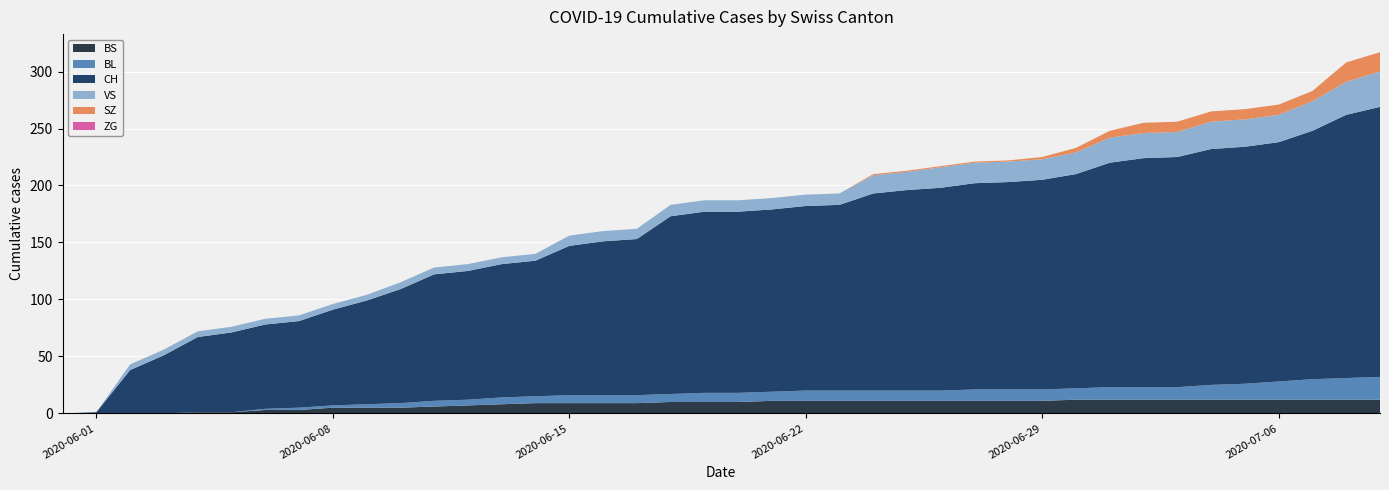

Reading right to left, transcribe all the data shown in this chart.

CH: 237	231	218	210	208	207	202	201	197	188	184	182	181	178	176	173	163	162	160	159	159	156	137	135	131	119	117	113	111	100	91	84	76	74	70	66	51	38	1	0
BS: 12	12	12	12	12	12	12	12	12	12	11	11	11	11	11	11	11	11	11	10	10	10	9	9	9	9	8	7	6	5	5	5	3	3	1	1	0	0	0	0
SZ: 17	17	9	9	9	9	9	9	6	4	2	1	1	1	1	1	0	0	0	0	0	0	0	0	0	0	0	0	0	0	0	0	0	0	0	0	0	0	0	0
BL: 20	19	18	16	14	13	11	11	11	10	10	10	10	9	9	9	9	9	8	8	8	7	7	7	7	6	6	5	5	4	3	2	2	1	0	0	0	0	0	0
VS: 31	29	26	24	24	24	22	22	22	19	18	18	18	18	16	16	10	10	10	10	10	10	9	9	9	6	6	6	6	6	5	5	5	5	5	5	5	5	0	0
ZG: 0	0	0	0	0	0	0	0	0	0	0	0	0	0	0	0	0	0	0	0	0	0	0	0	0	0	0	0	0	0	0	0	0	0	0	0	0	0	0	0